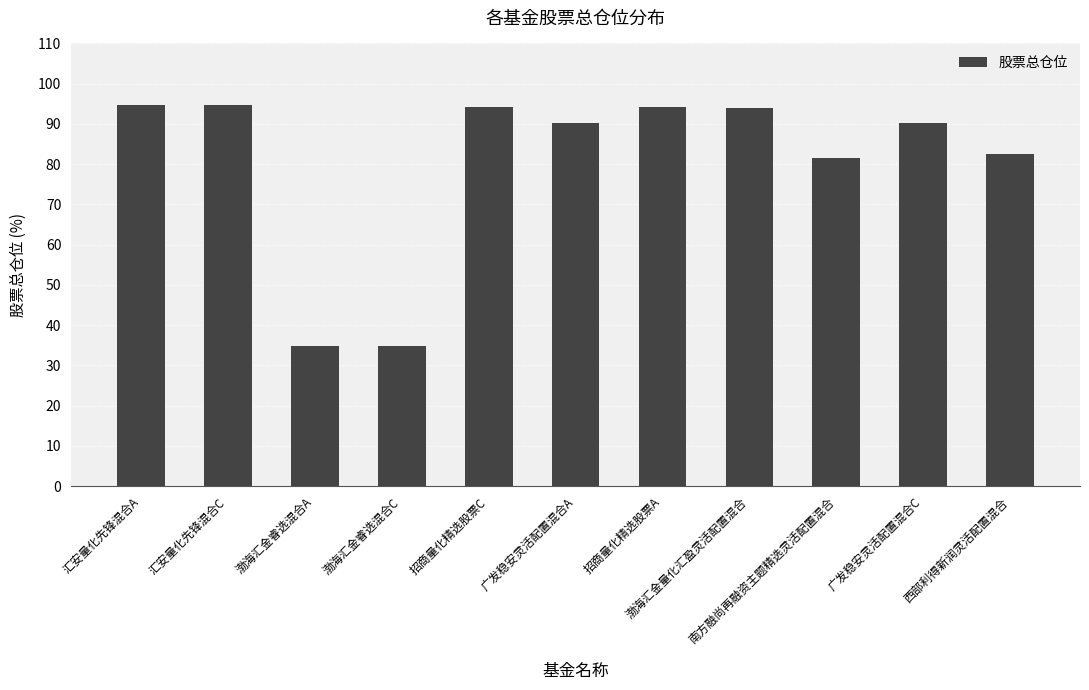

The chart shows a value of 94.3 at 招商量化精选股票A. True or false?

True